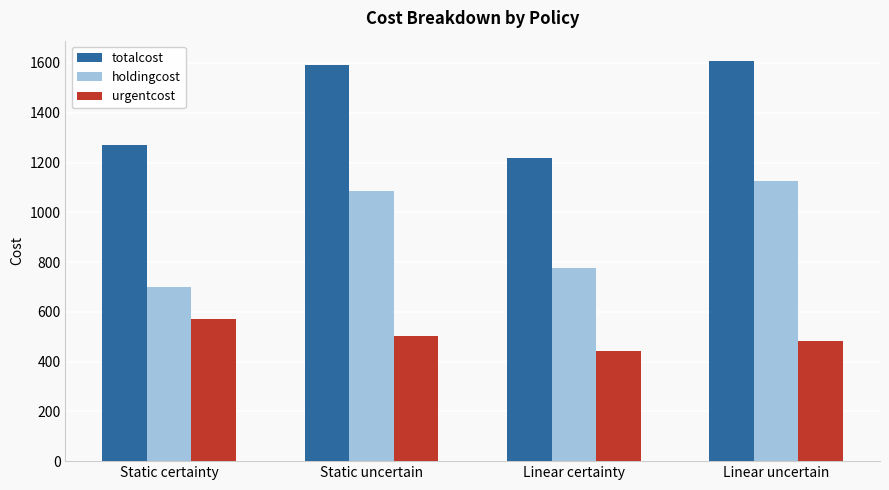

Reading right to left, what are all the values shown in this chart?

totalcost: 1609.1	1218.9	1592.2	1269.9
holdingcost: 1124.9	775.8	1087.4	699.2
urgentcost: 484.3	443.1	504.8	570.7